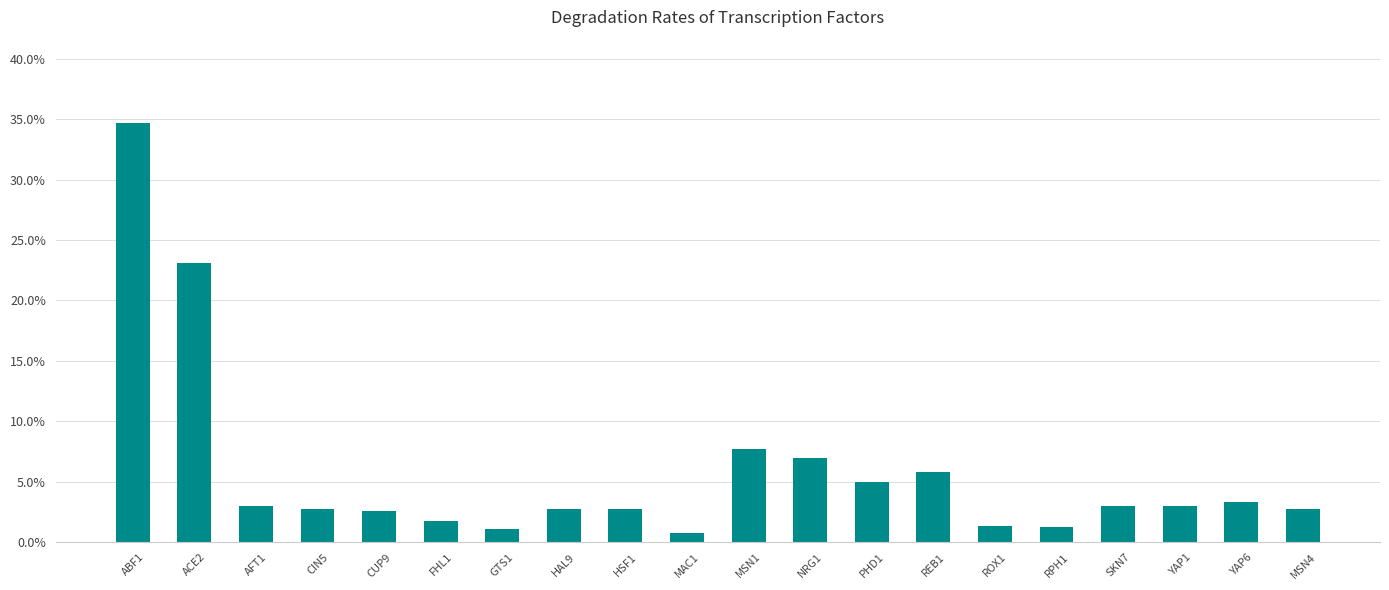

True or false: the data shows 0.1 at MSN1.

True